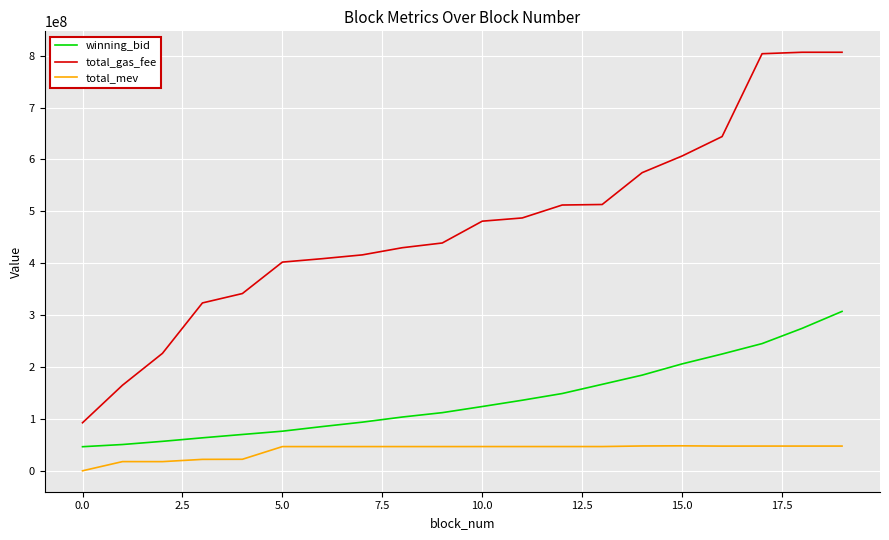

How many values in the winning_bid series exceed 124357262?

10